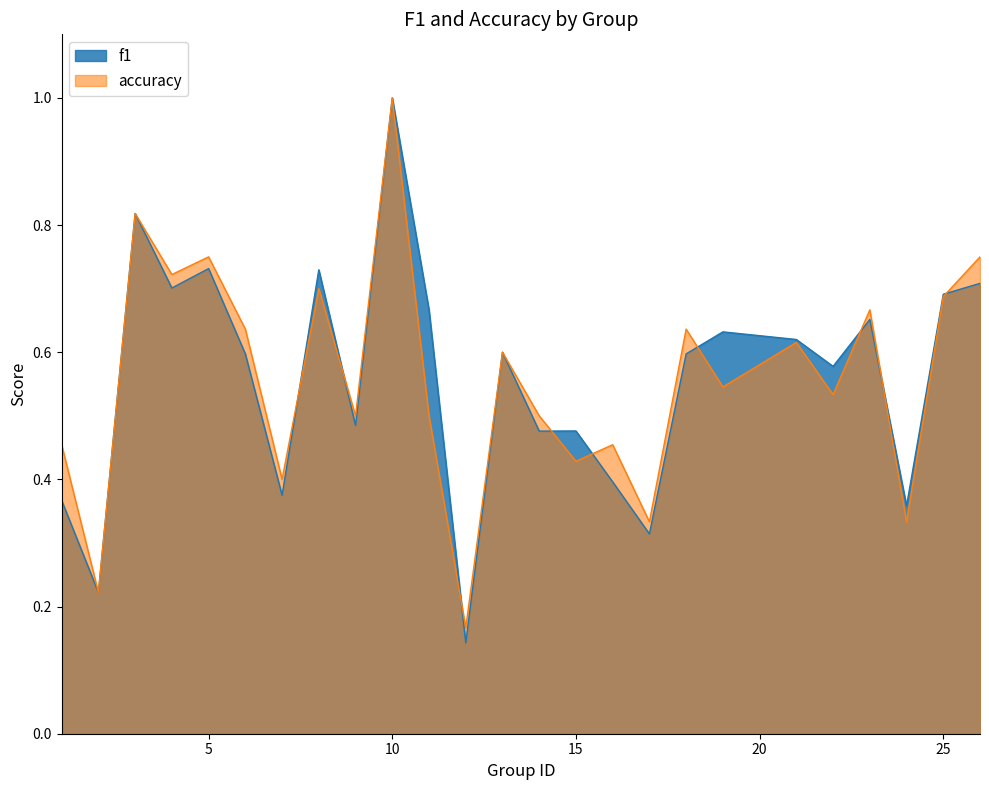

Between which two adjacent categories do f1 and accuracy first intersect?

7 and 8